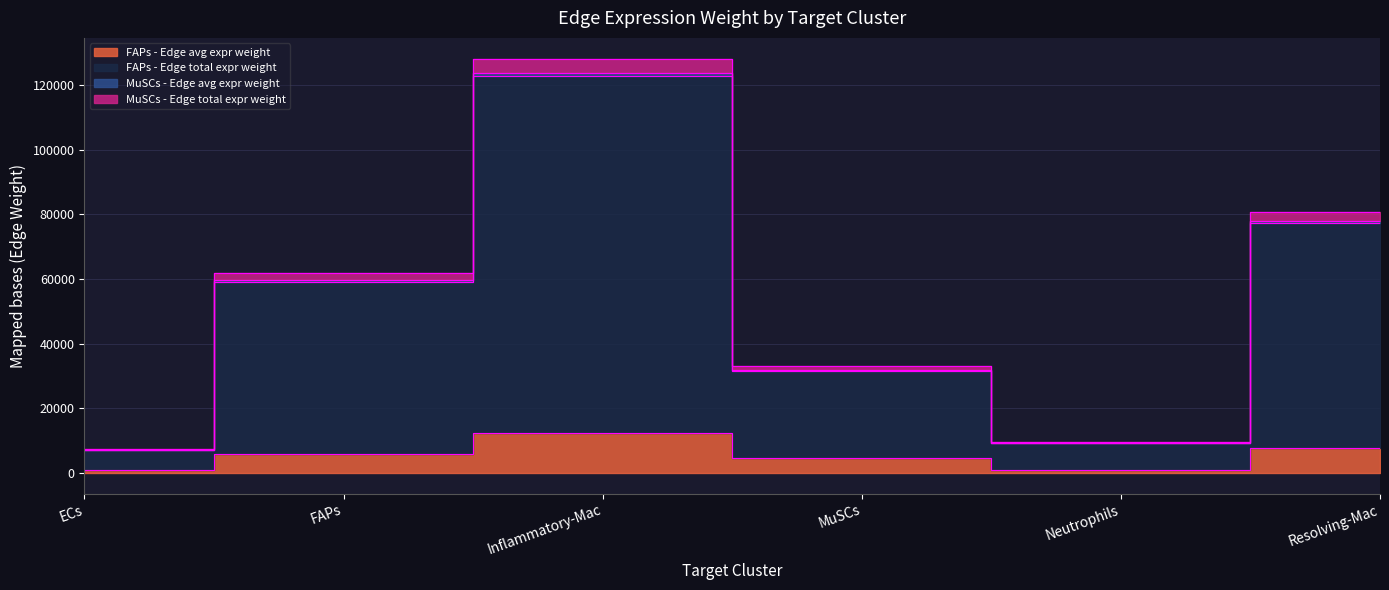

What is the label of the 4th point from the left?

MuSCs